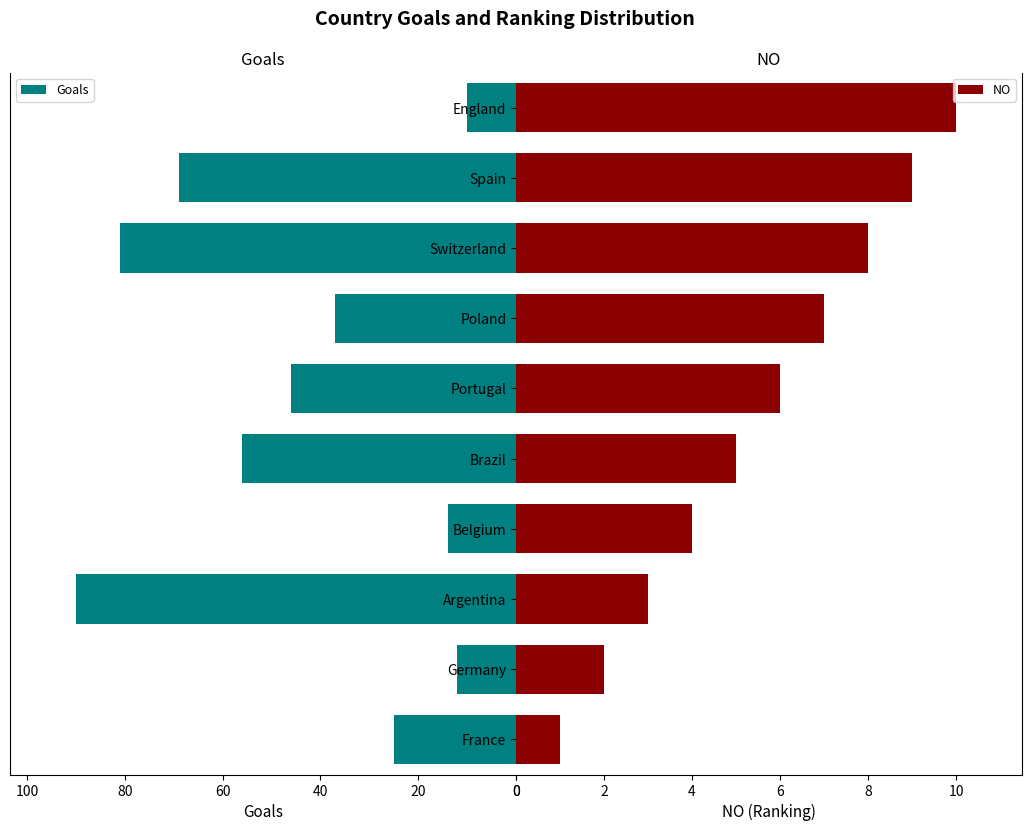

What is the difference between the second highest and minimum values in the Goals series?

71